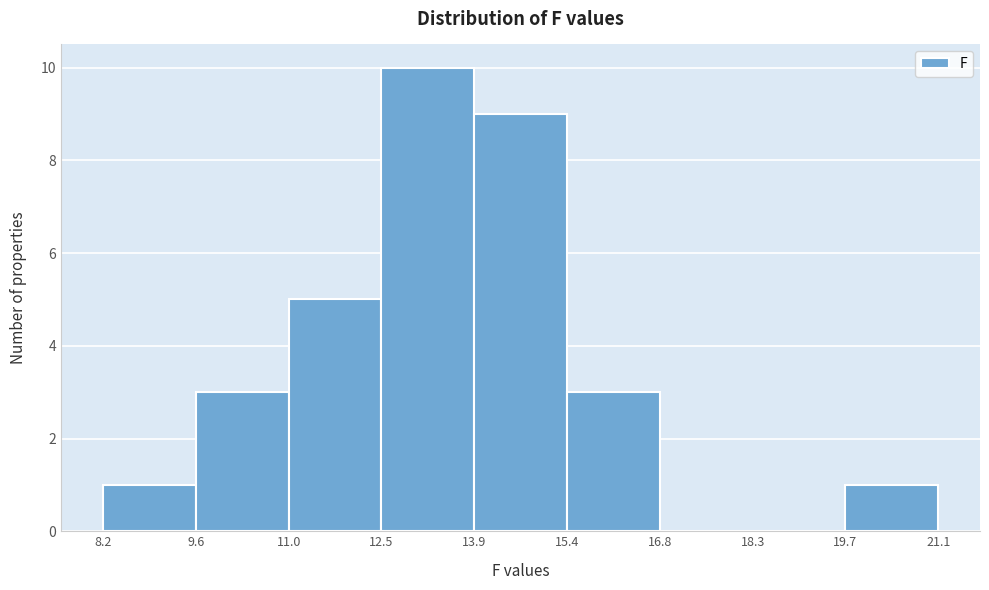

Reading left to right, transcribe this chart: for each bar, give the range it covers on the x-axis and its height. The values are not printed on the chart, so give them approximately, as read against the axis.

8.2 to 9.6: 1
9.6 to 11.0: 3
11.0 to 12.5: 5
12.5 to 13.9: 10
13.9 to 15.4: 9
15.4 to 16.8: 3
16.8 to 18.3: 0
18.3 to 19.7: 0
19.7 to 21.1: 1